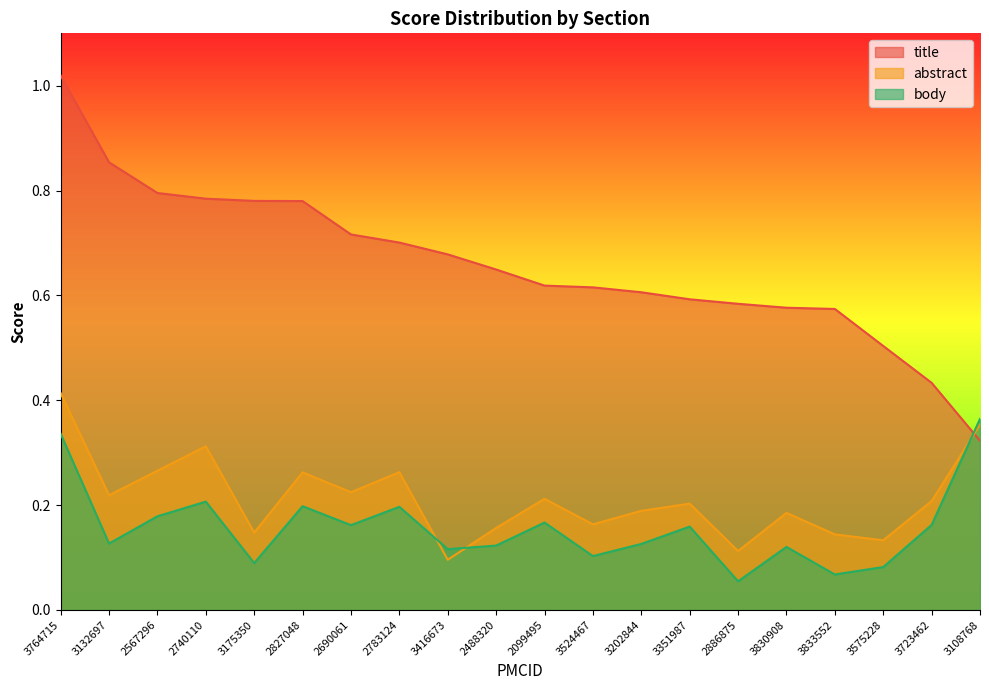

At which category does the chart reach its peak across all series?

3764715